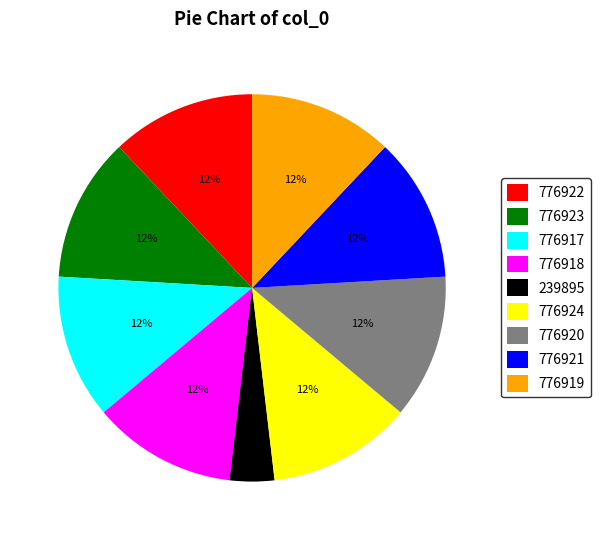

True or false: 776922 accounts for 19% of the total.

False